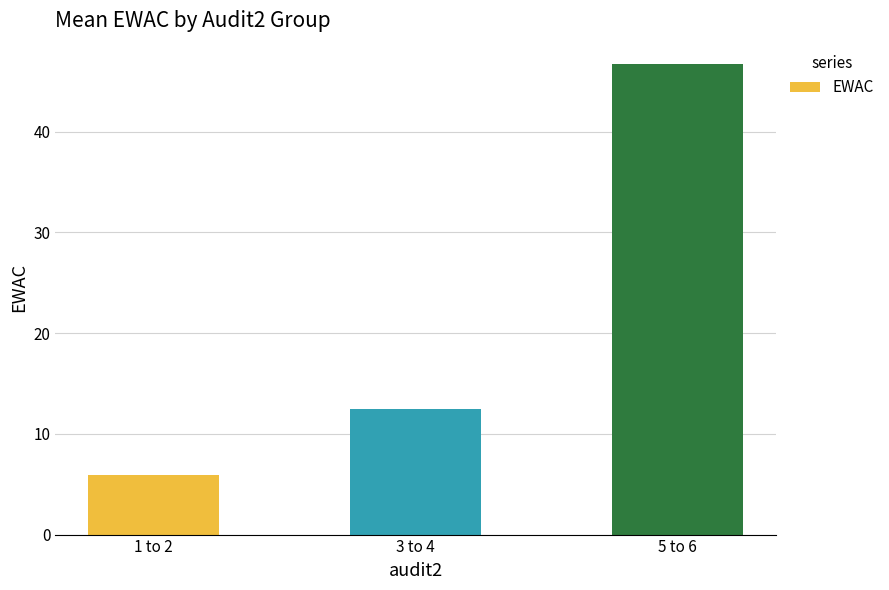

Does the chart contain stacked bars?

No